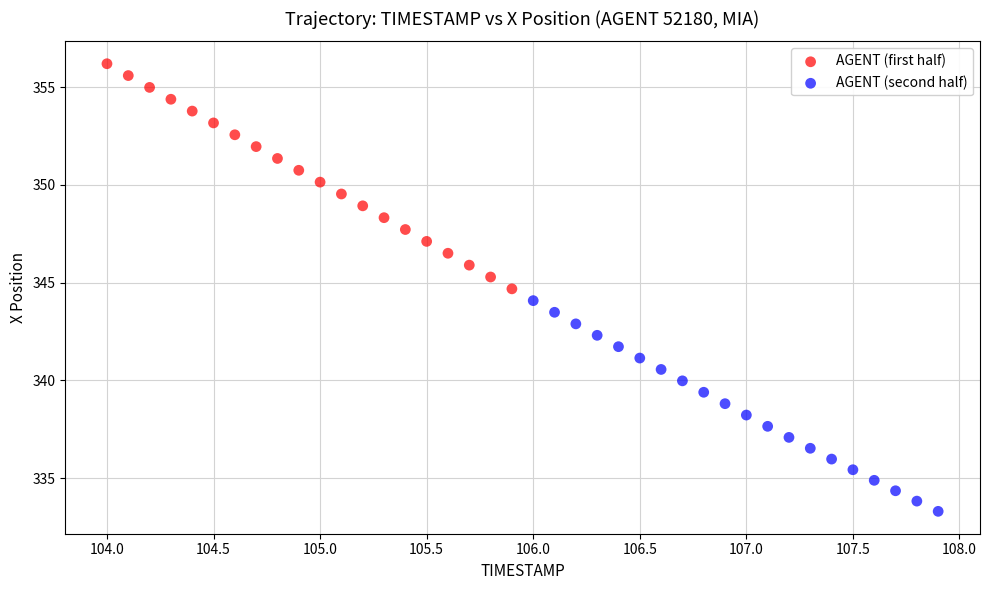

Which series has the widest spread of Y values?

AGENT (first half)